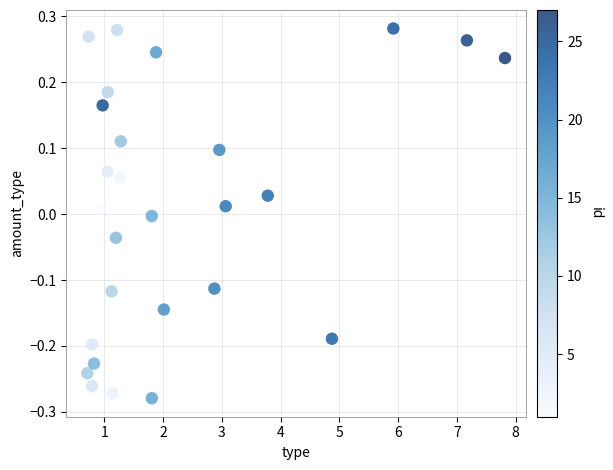

What is the range of Y values (max minus min)?

0.6